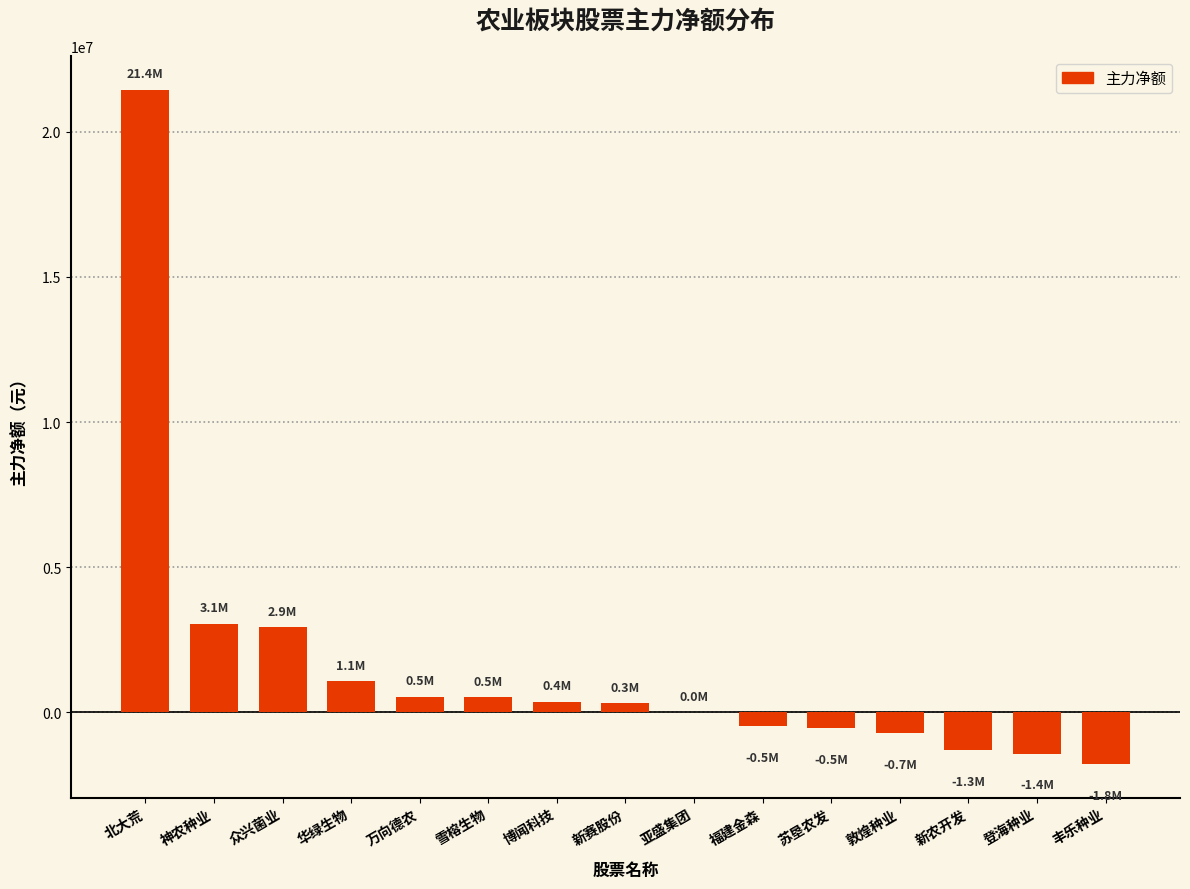

How many series are shown in this chart?

1